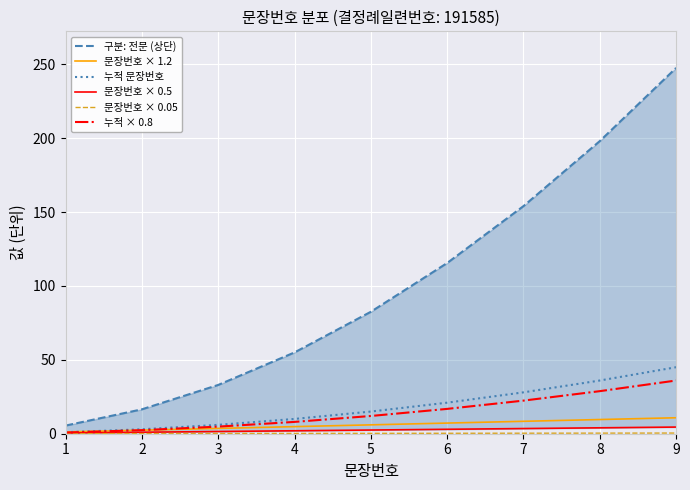

True or false: 문장번호 × 0.5 and 문장번호 × 0.05 intersect in this chart.

False